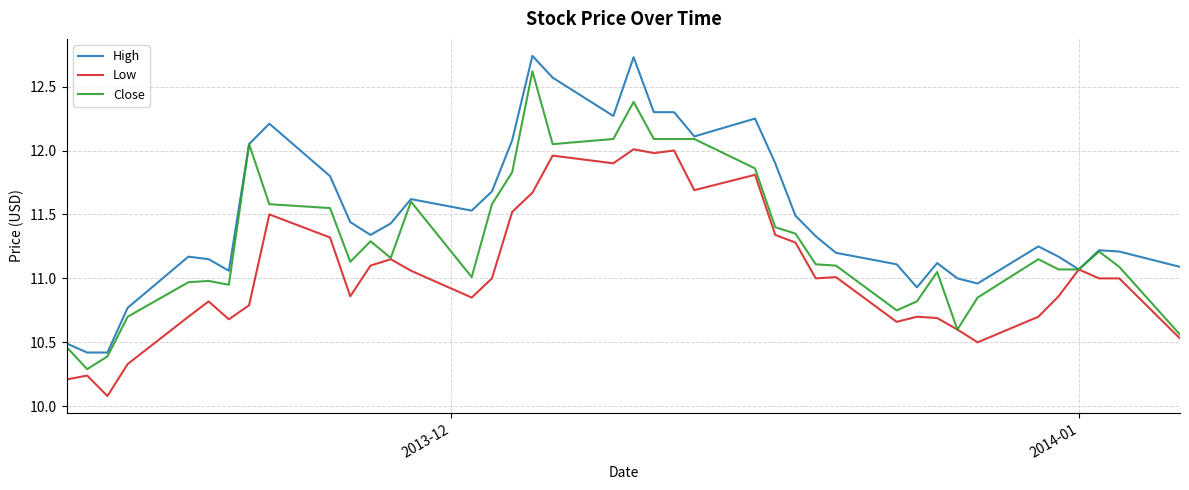

Which series has the largest total across all categories?

High